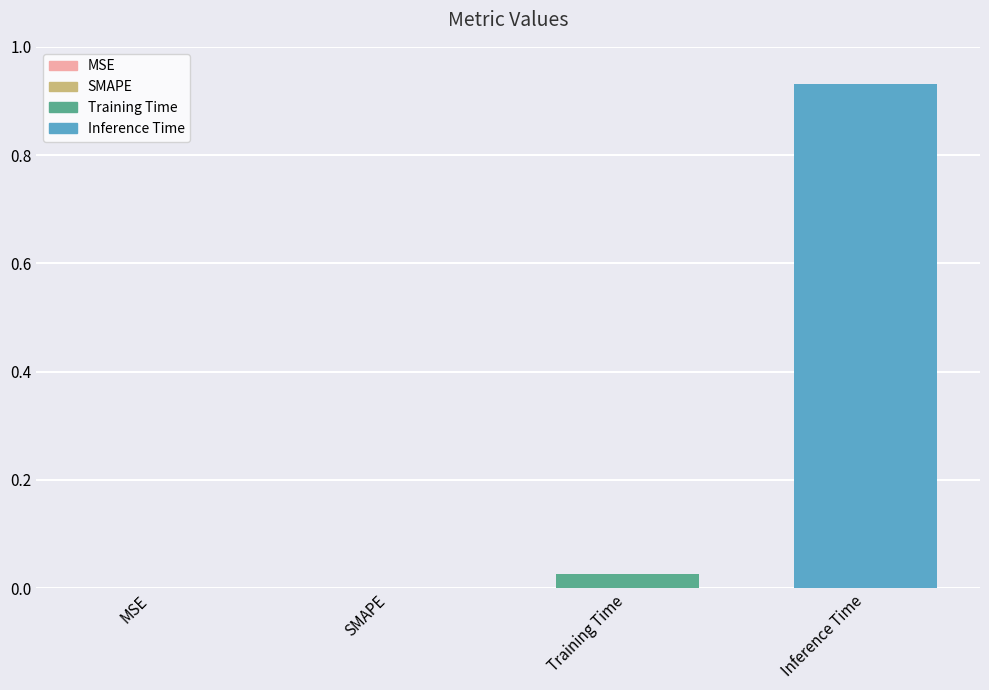

True or false: the data shows -0.6 at MSE.

False